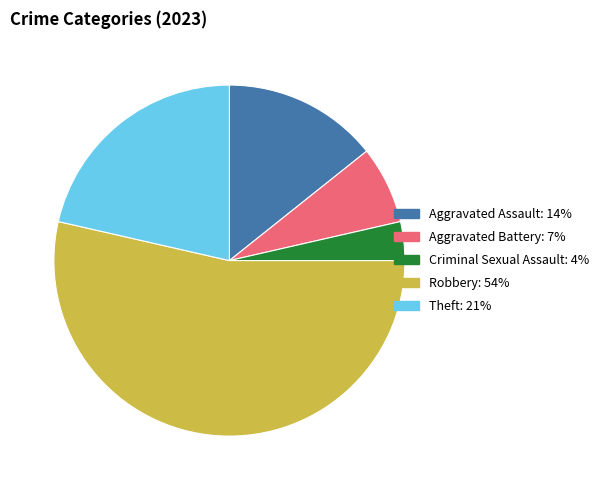

What is the smallest slice in the pie chart?

Criminal Sexual Assault